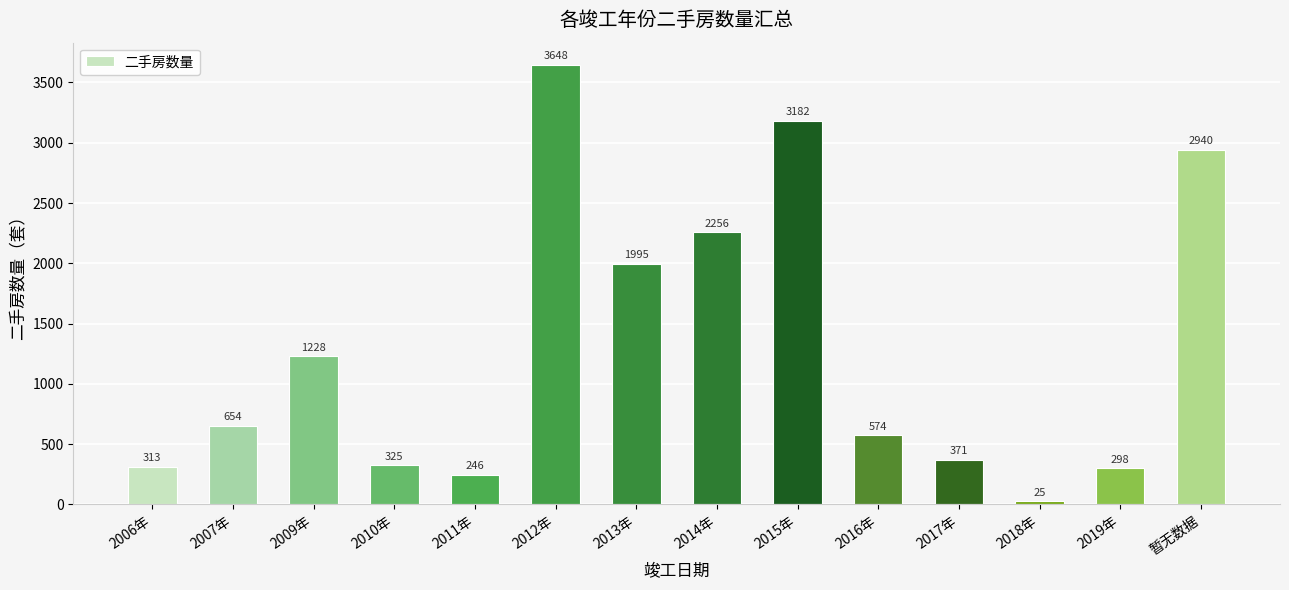

List the labels in order of value, smallest first.

2018年, 2011年, 2019年, 2006年, 2010年, 2017年, 2016年, 2007年, 2009年, 2013年, 2014年, 暂无数据, 2015年, 2012年